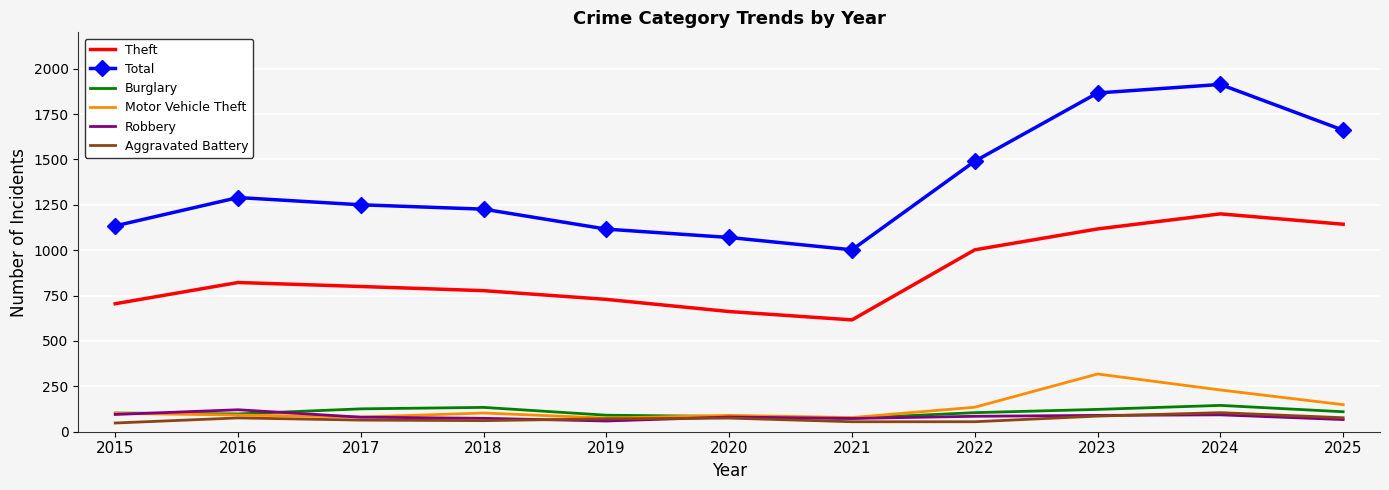

What is the spread (max minus min) of values at 2016?

1214